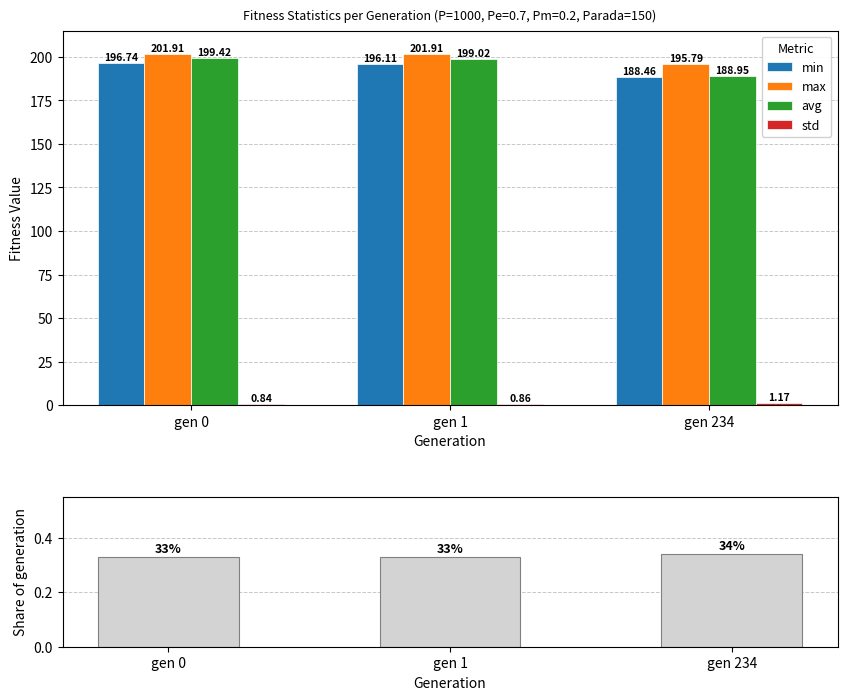

Count the number of data series in this chart.

5